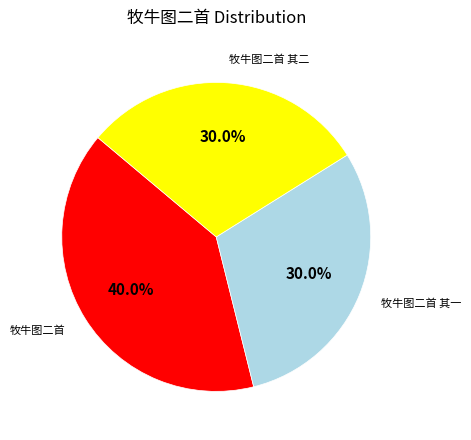

Is there any slice that represents more than half of the pie?

No